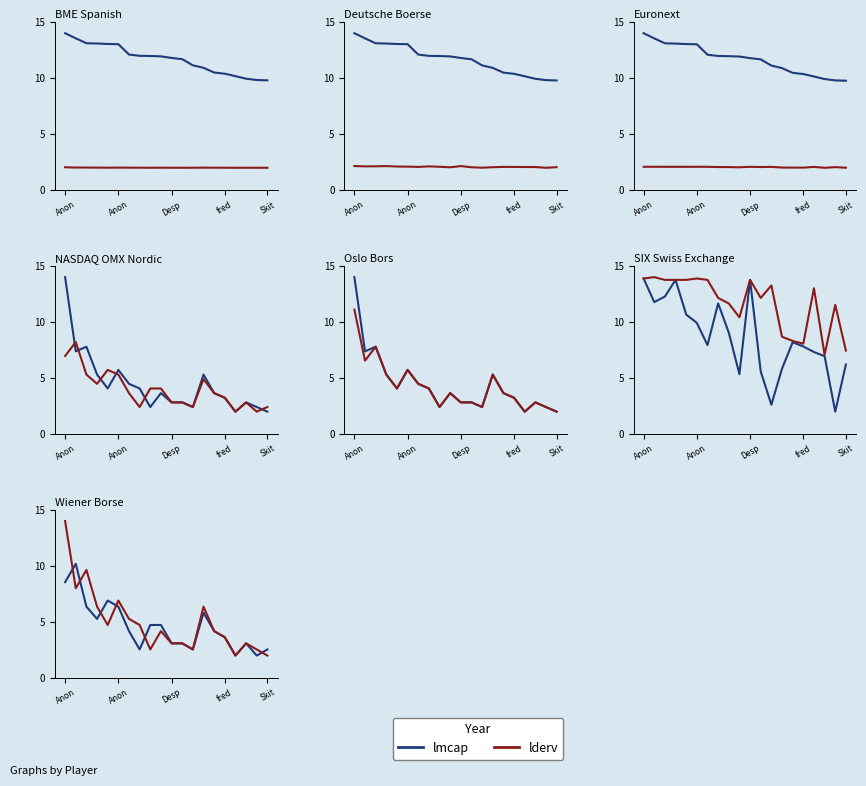

Is this an area chart (filled region under the line)?

No